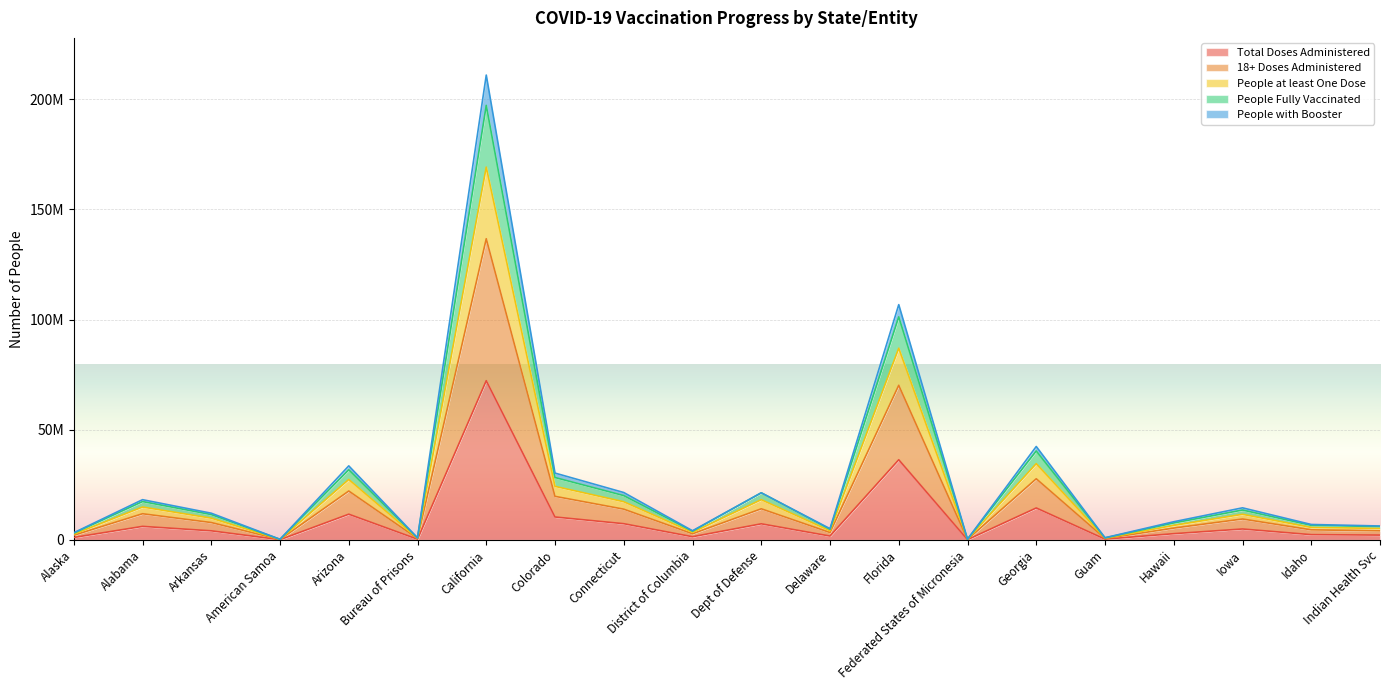

At which category does People Fully Vaccinated reach its first local valley?

American Samoa